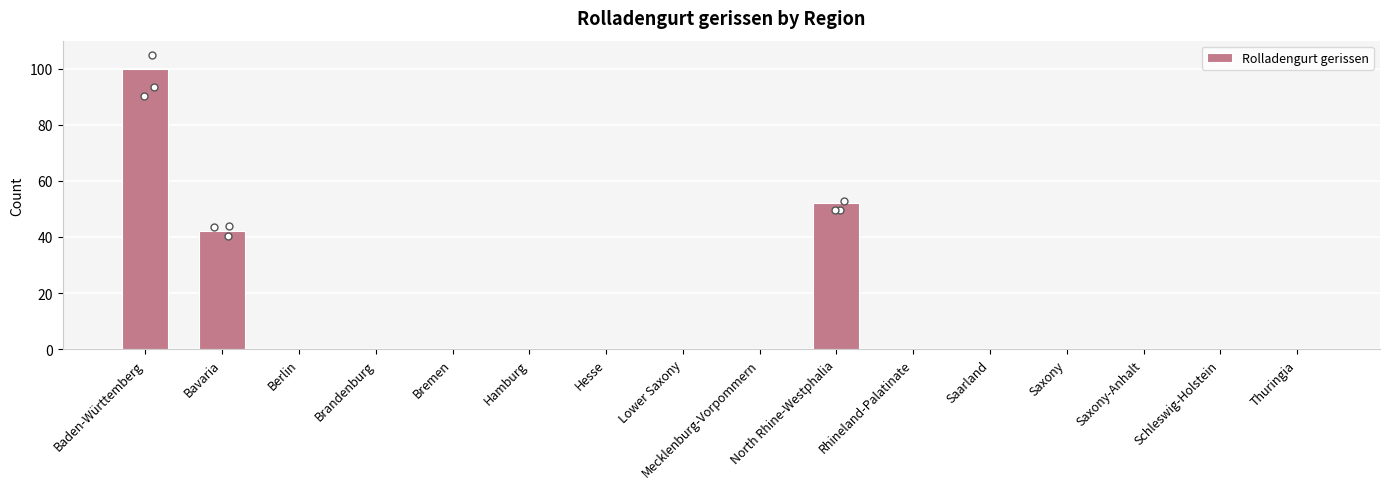

Which has a higher value, Rhineland-Palatinate or Schleswig-Holstein?

Rhineland-Palatinate